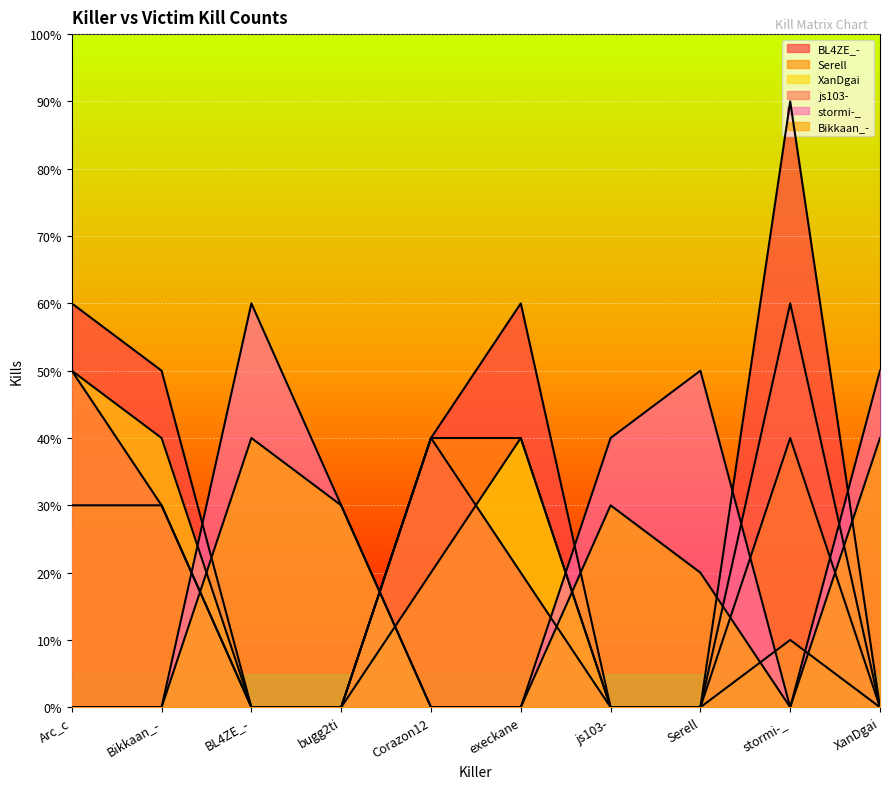

What are all the series names shown in the legend?

BL4ZE_-, Serell, XanDgai, js103-, stormi-_, Bikkaan_-